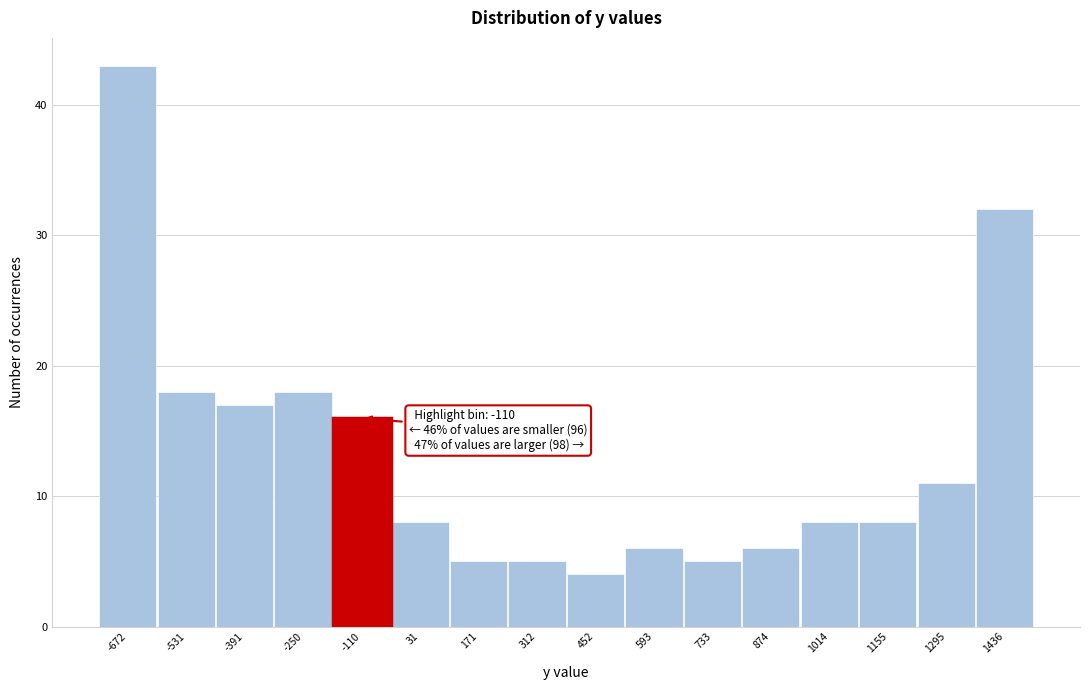

Which range on the x-axis has the tallest bar?

-740 to -600